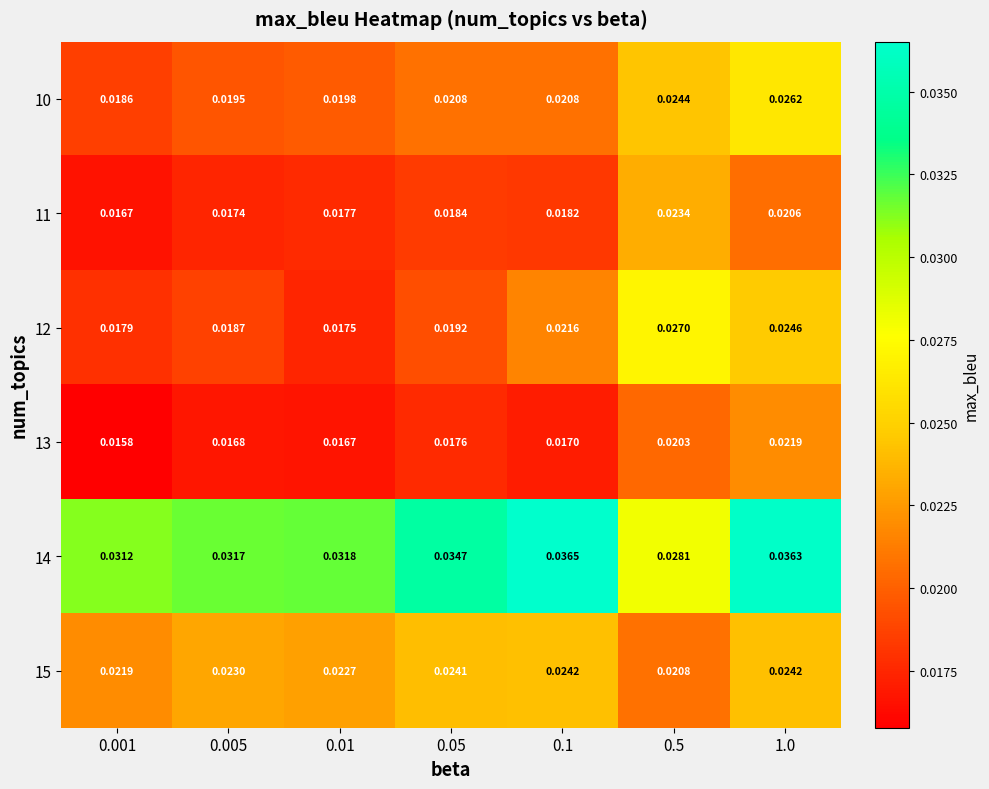

Which series has the widest spread of values?

12